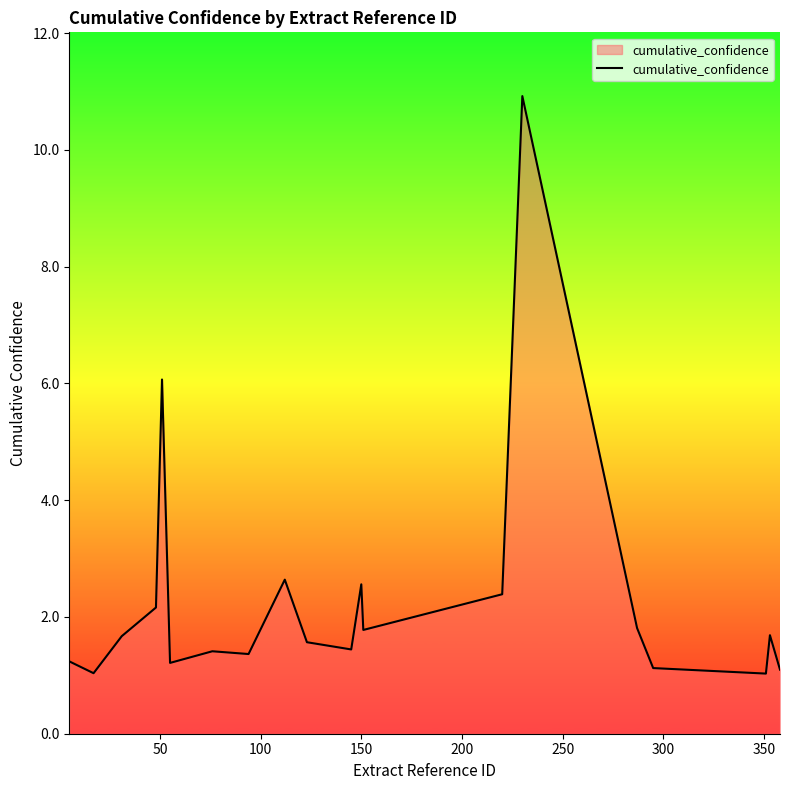

What is the maximum value shown in the chart?

10.9